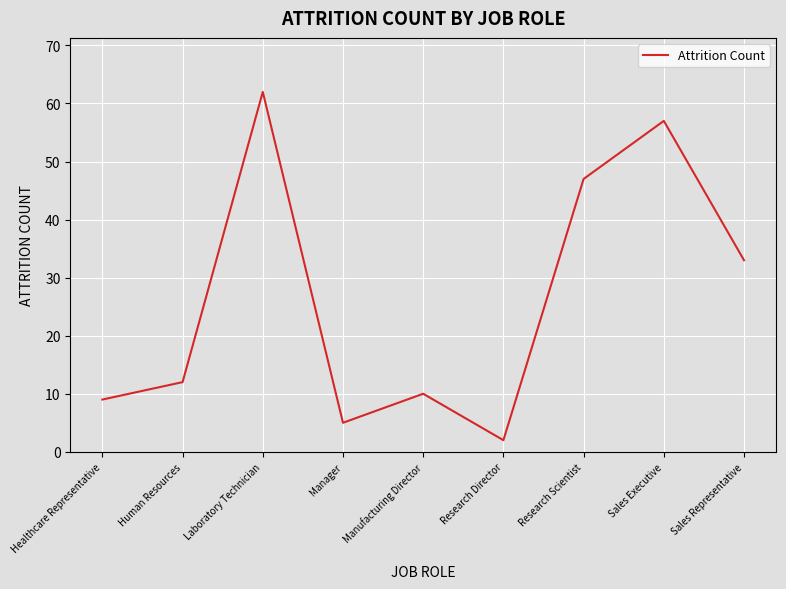

Is it true that the value at Research Scientist is 47?

True